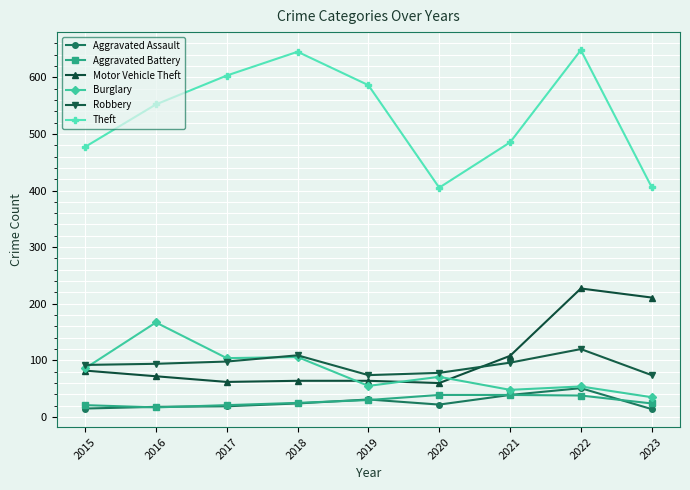

What is the sum of the Motor Vehicle Theft values at 2015 and 2018?

146